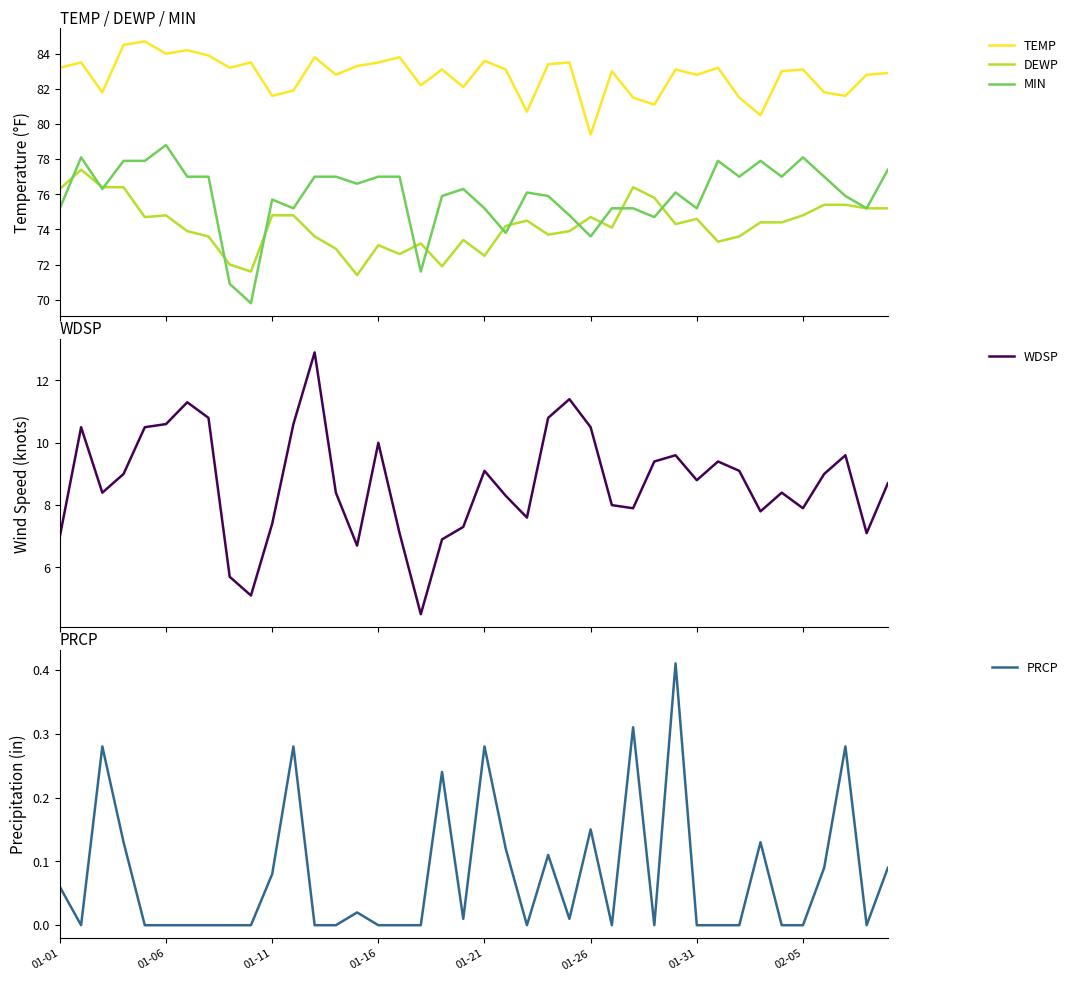

The value of PRCP at 02-05 is 0.2. True or false?

False